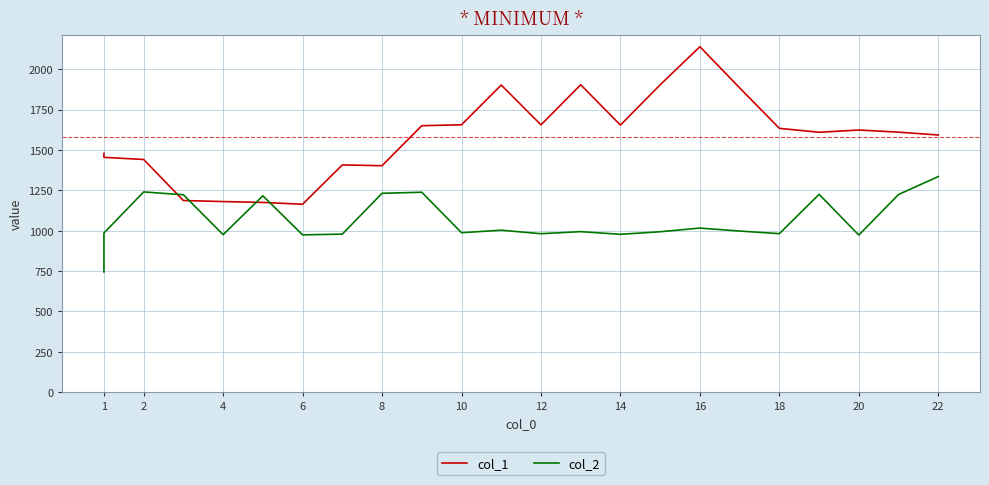

Which series has the largest range (max minus min)?

col_1